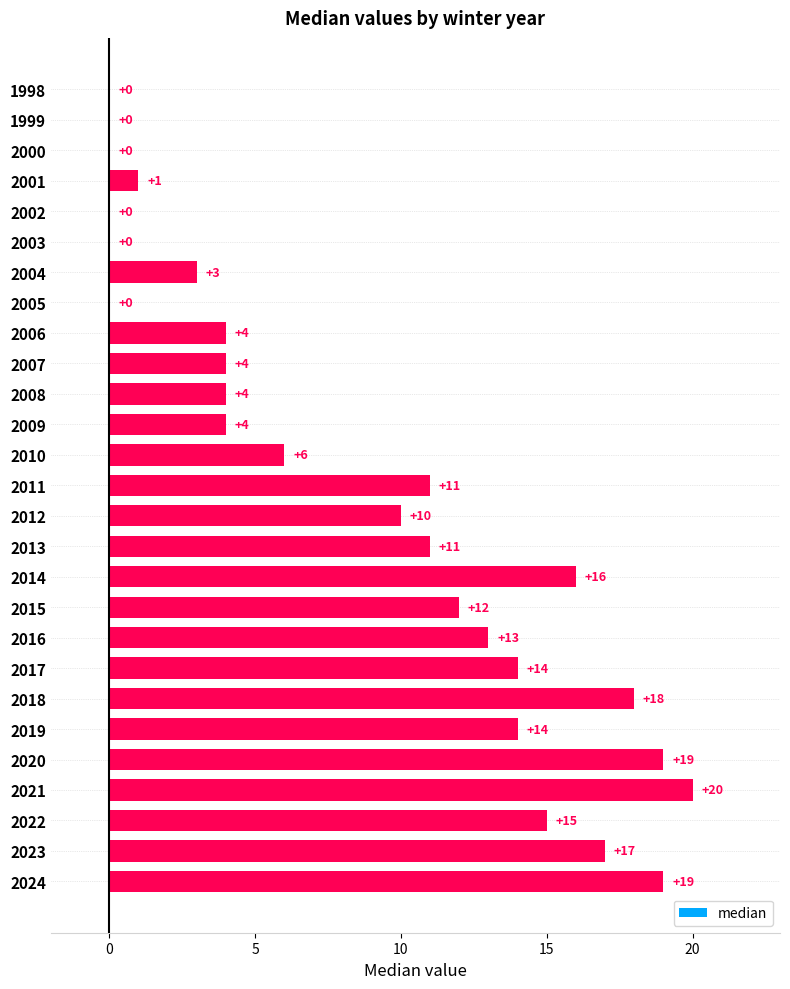

Reading top to bottom, extract all data points from this chart.

1998=0	1999=0	2000=0	2001=1	2002=0	2003=0	2004=3	2005=0	2006=4	2007=4	2008=4	2009=4	2010=6	2011=11	2012=10	2013=11	2014=16	2015=12	2016=13	2017=14	2018=18	2019=14	2020=19	2021=20	2022=15	2023=17	2024=19